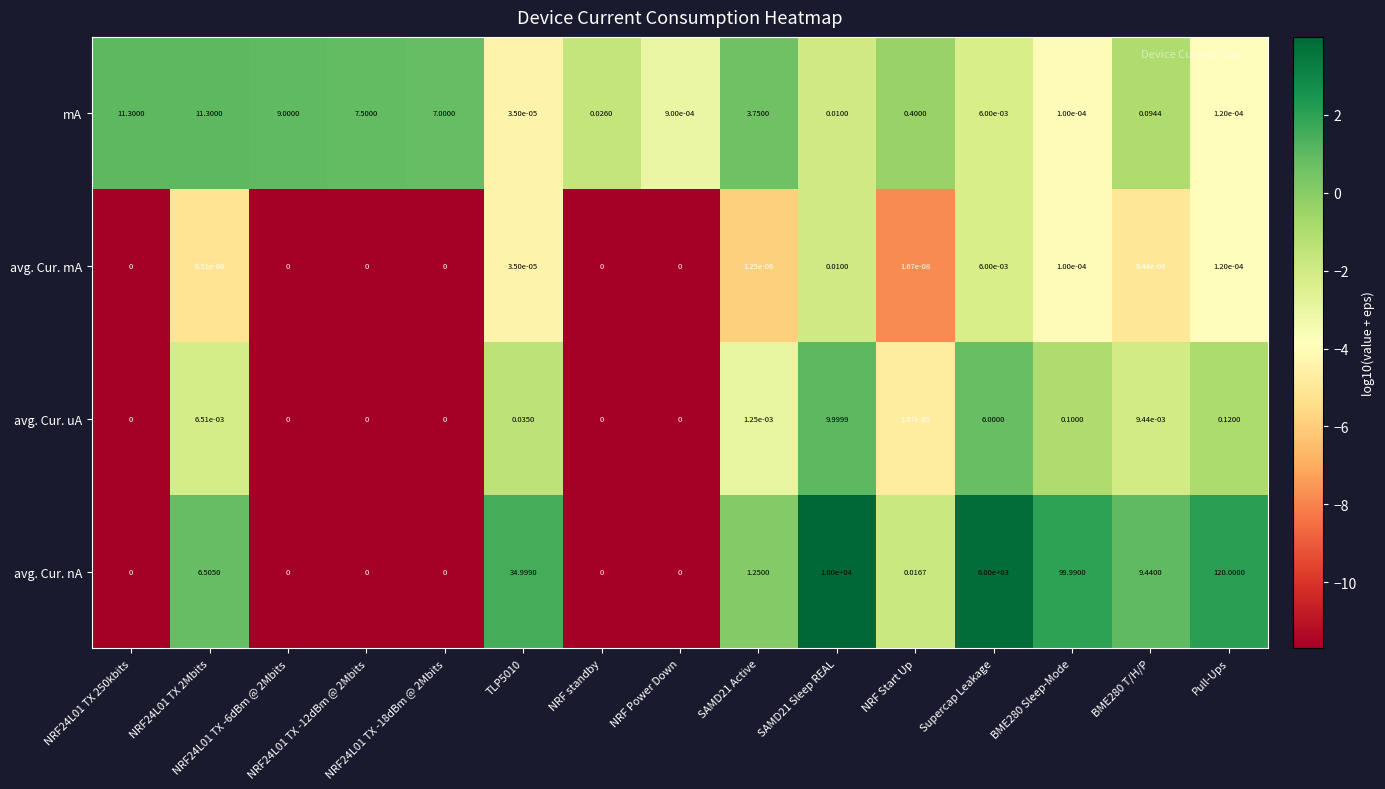

Which series has the widest spread of values?

avg. Cur. nA